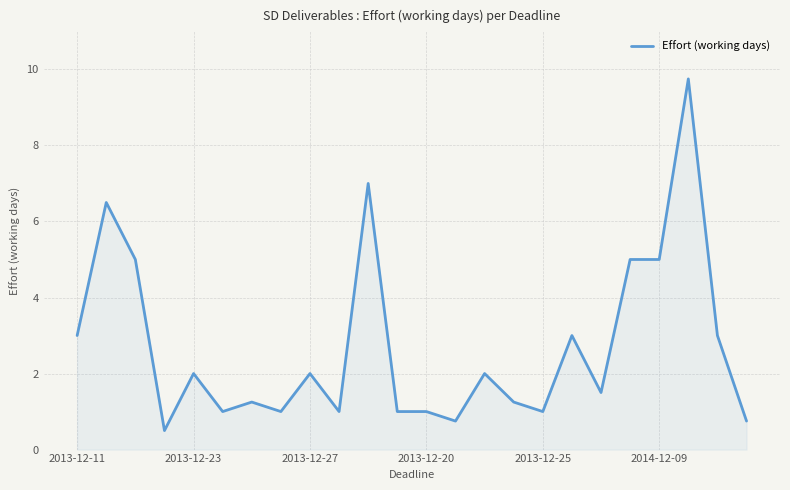

What is the greatest value displayed?

9.8